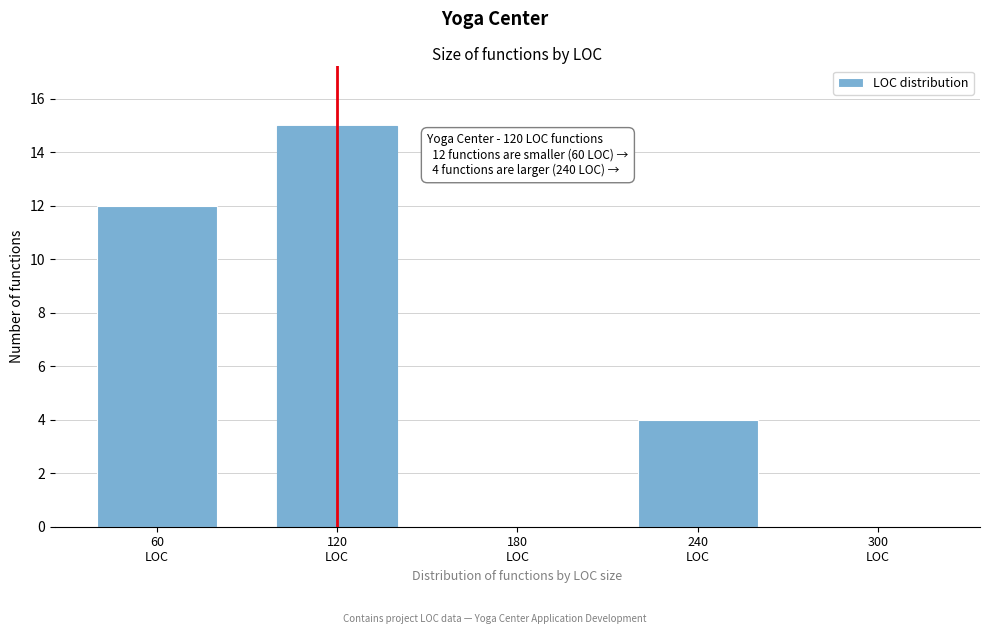

What is the sum of all values?

31